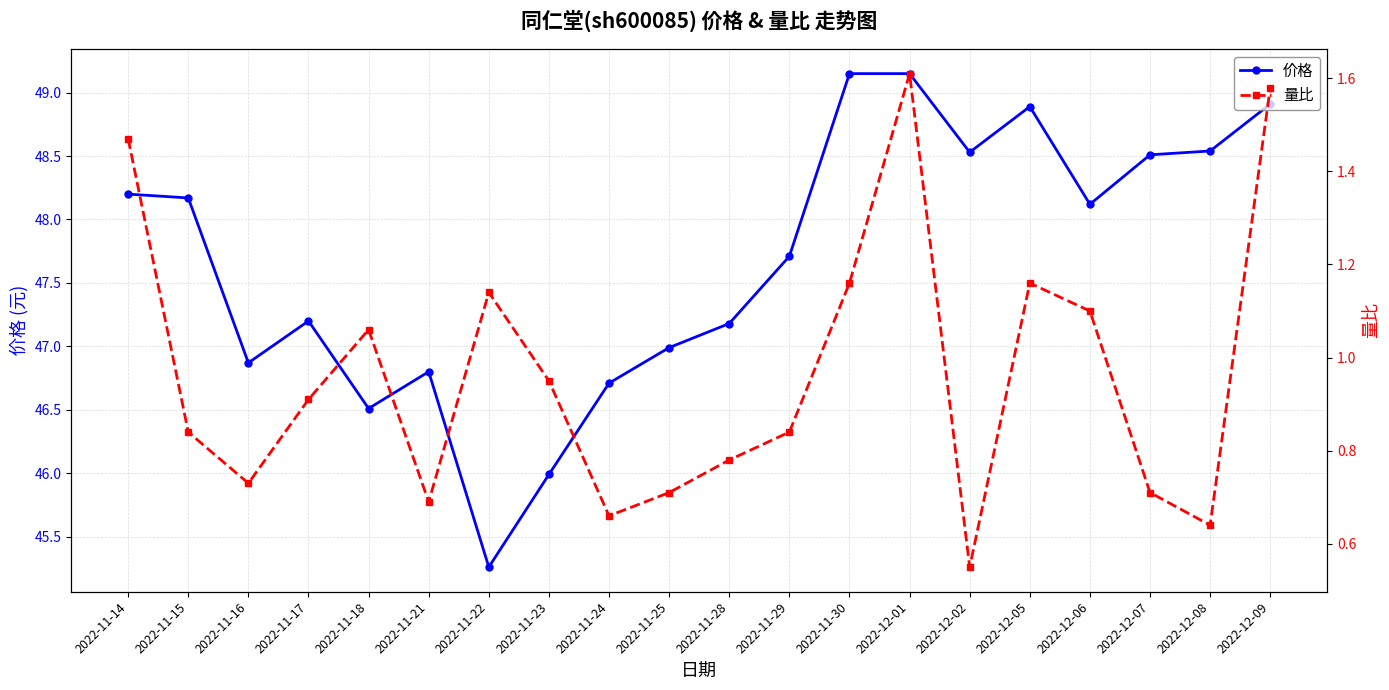

How many lines are shown in the chart?

2